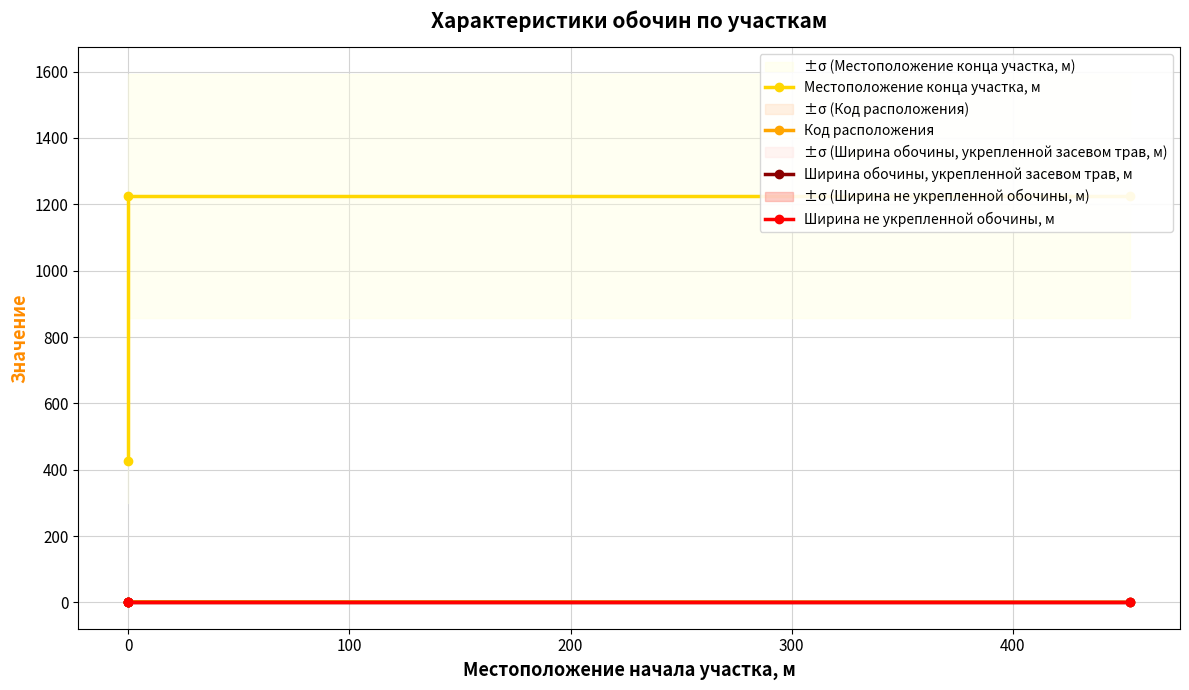

What position from the right is 0?

2